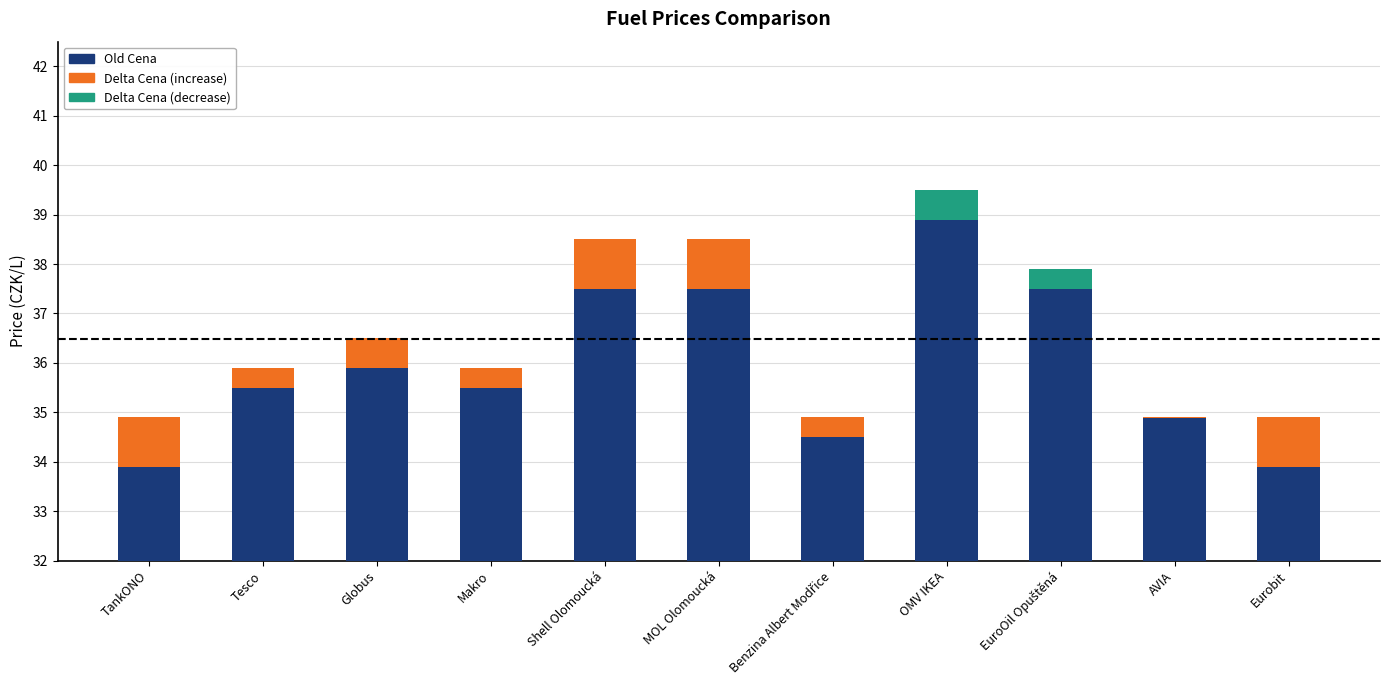

What is the total value across all series at TankONO?

34.9